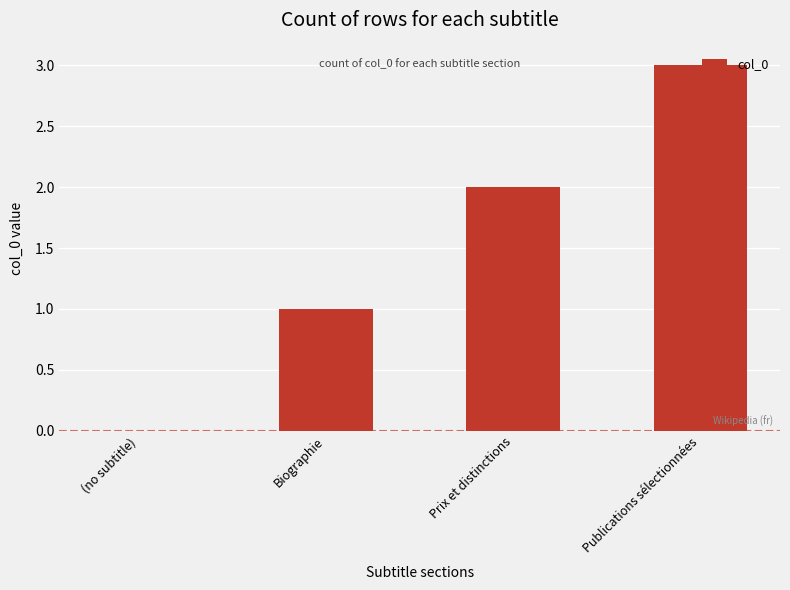

What is the greatest value displayed?

3